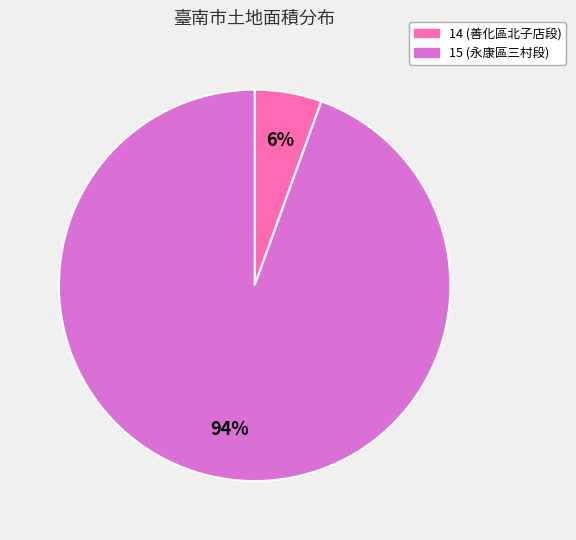

Rank the categories by value from highest to lowest.

15, 14